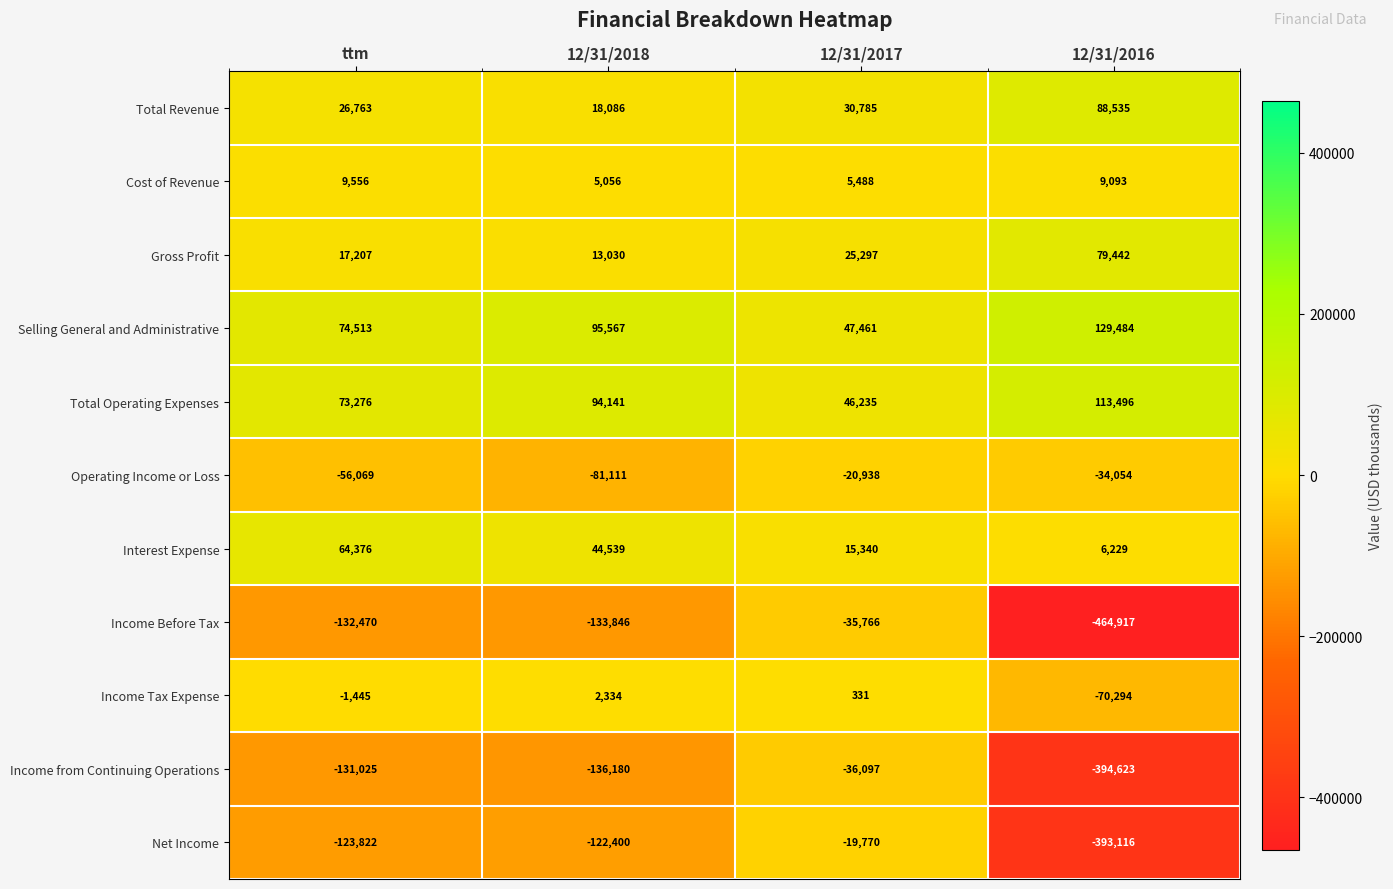

List the labels in order of Gross Profit value, largest first.

12/31/2016, 12/31/2017, ttm, 12/31/2018